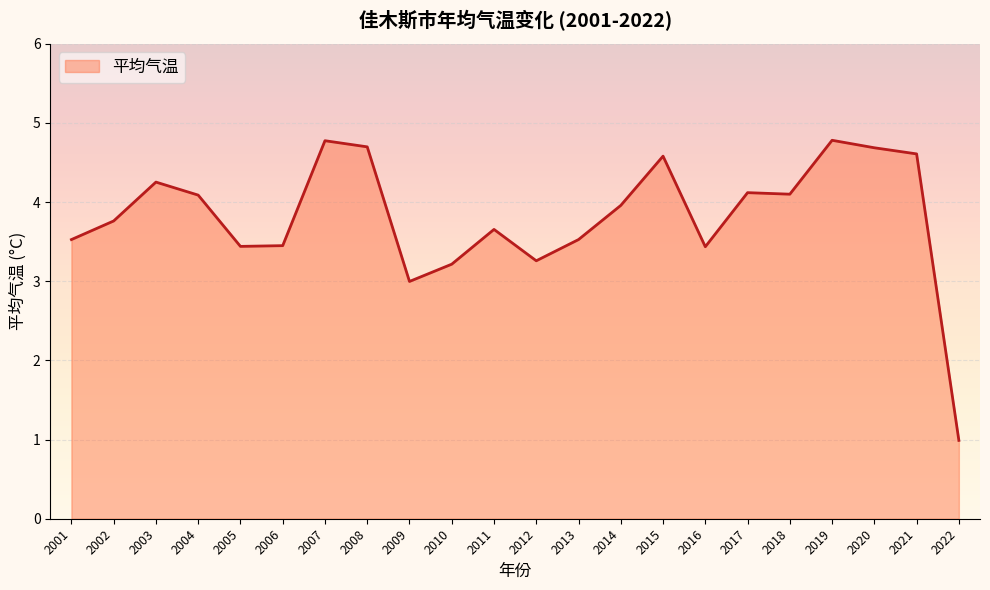

At which category does the chart reach its minimum across all series?

2022